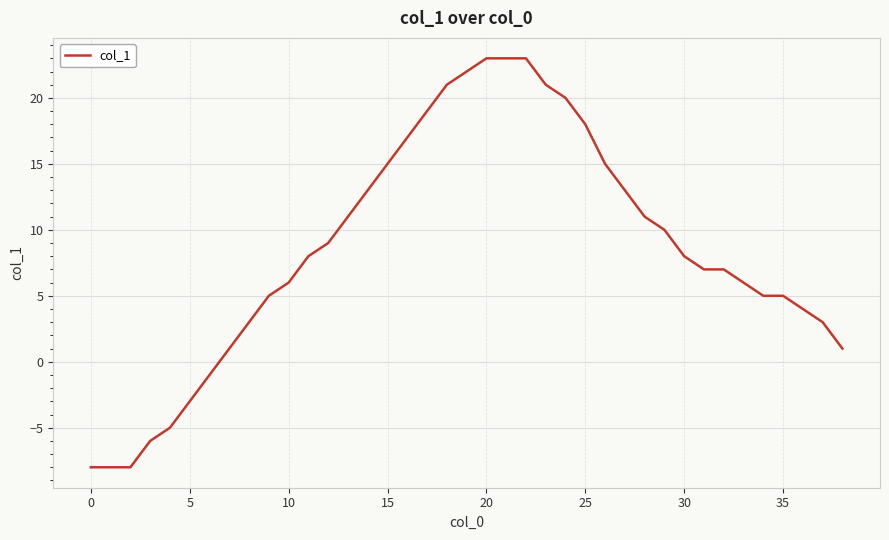

What is the difference between the maximum and minimum values?

31